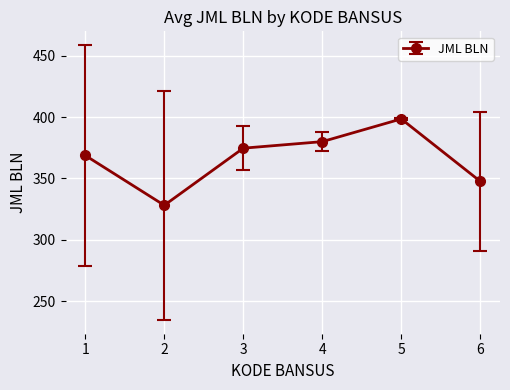

Does the chart display data point markers on the line(s)?

Yes